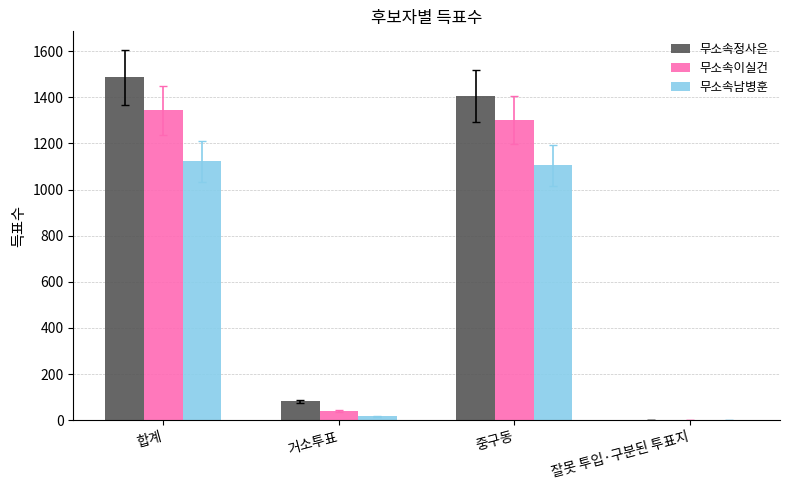

Which series has the largest total across all categories?

무소속정사은